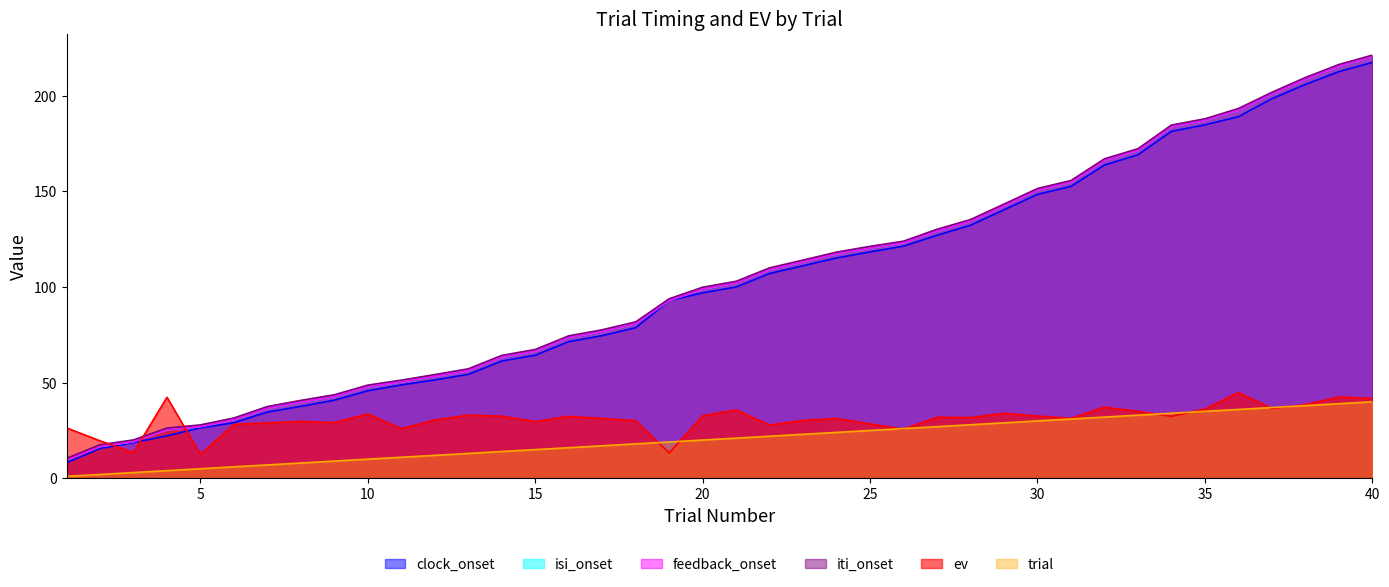

True or false: feedback_onset and clock_onset intersect in this chart.

False